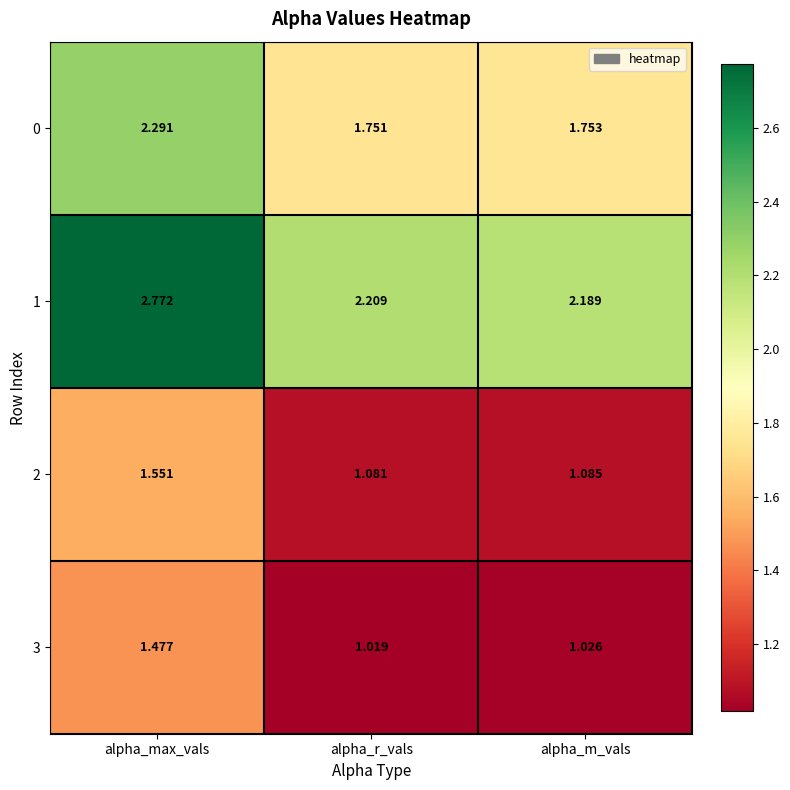

What is the difference between the highest and lowest values at alpha_max_vals?

1.3